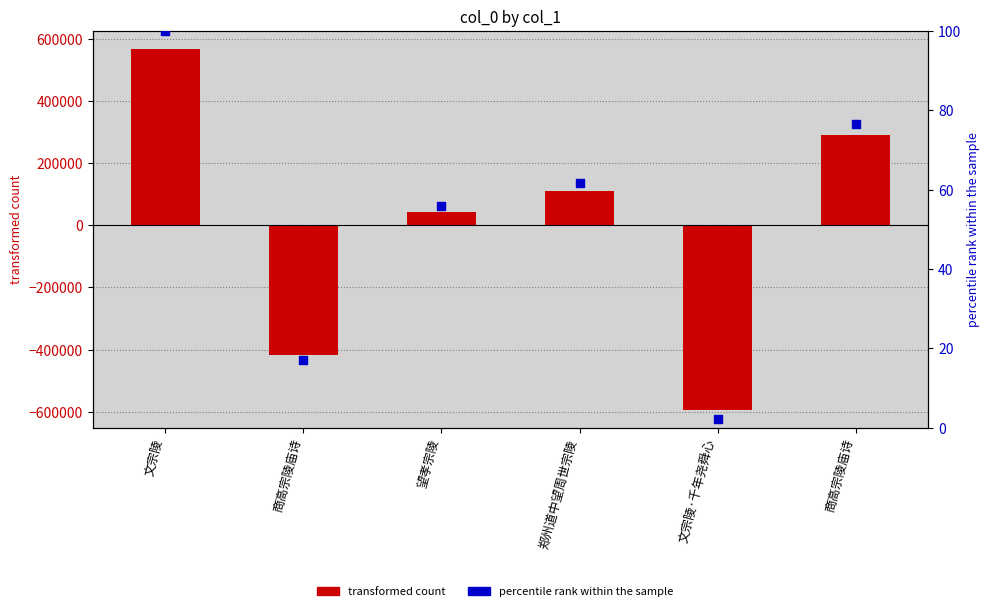

What are all the series names shown in the legend?

transformed count, percentile rank within the sample